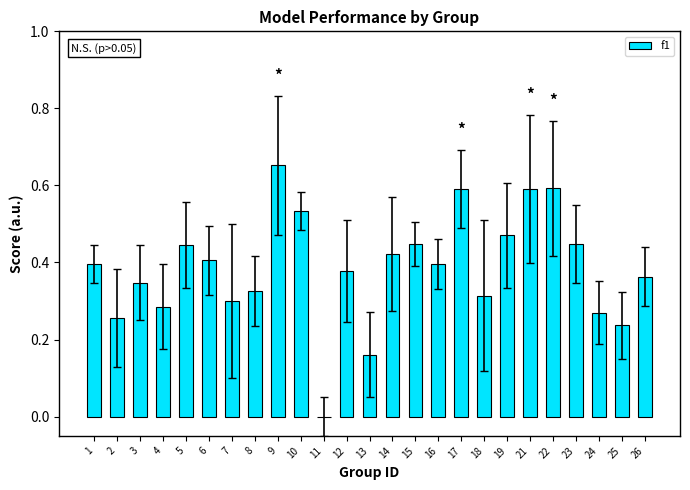

How many positive values are there?

24